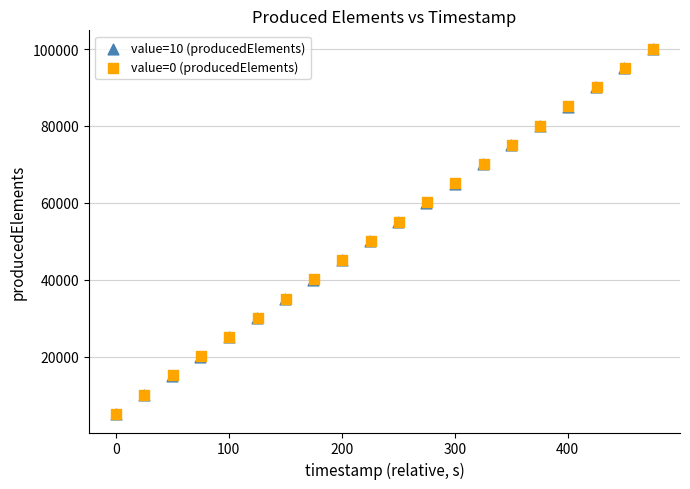

What are all the series names shown in the legend?

value=10 (producedElements), value=0 (producedElements)